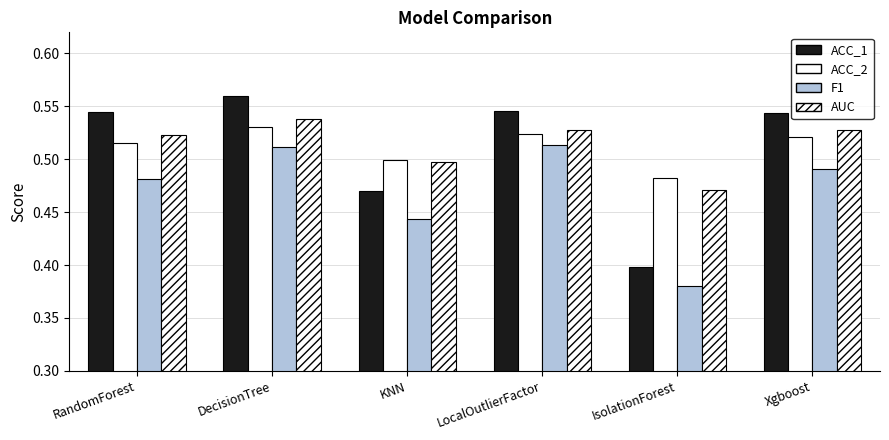

What is the label of the 4th bar from the left?

LocalOutlierFactor